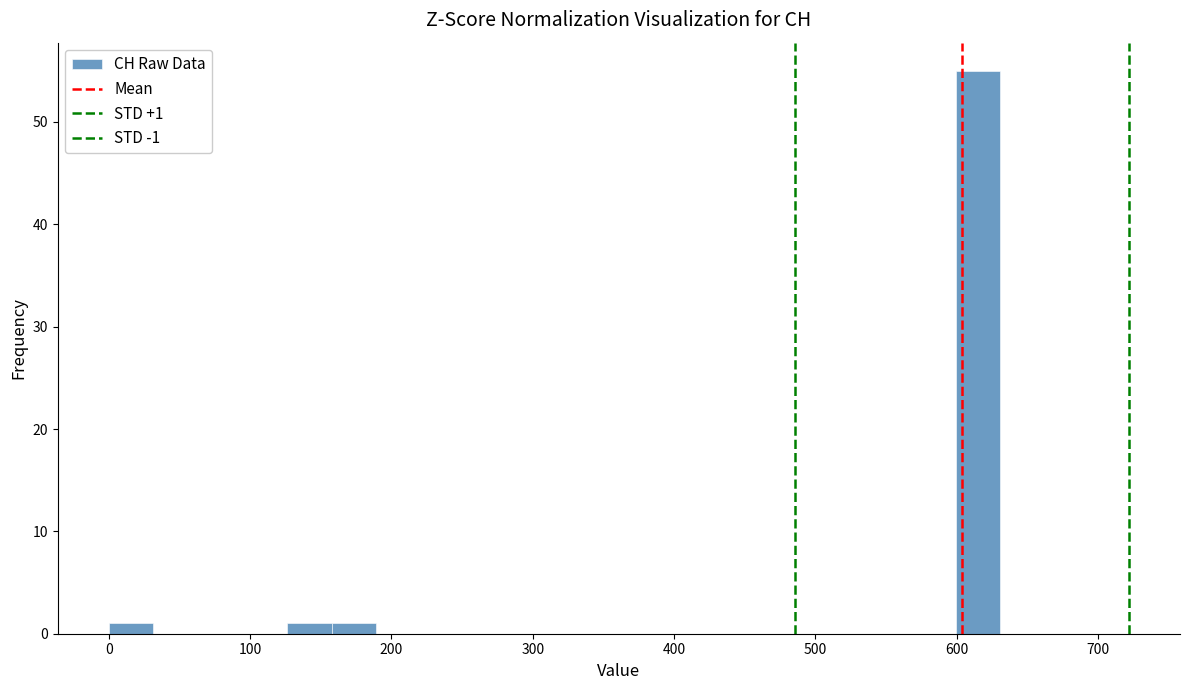

Read against the x-axis, roughly where is the centre of the tallest bar?

620